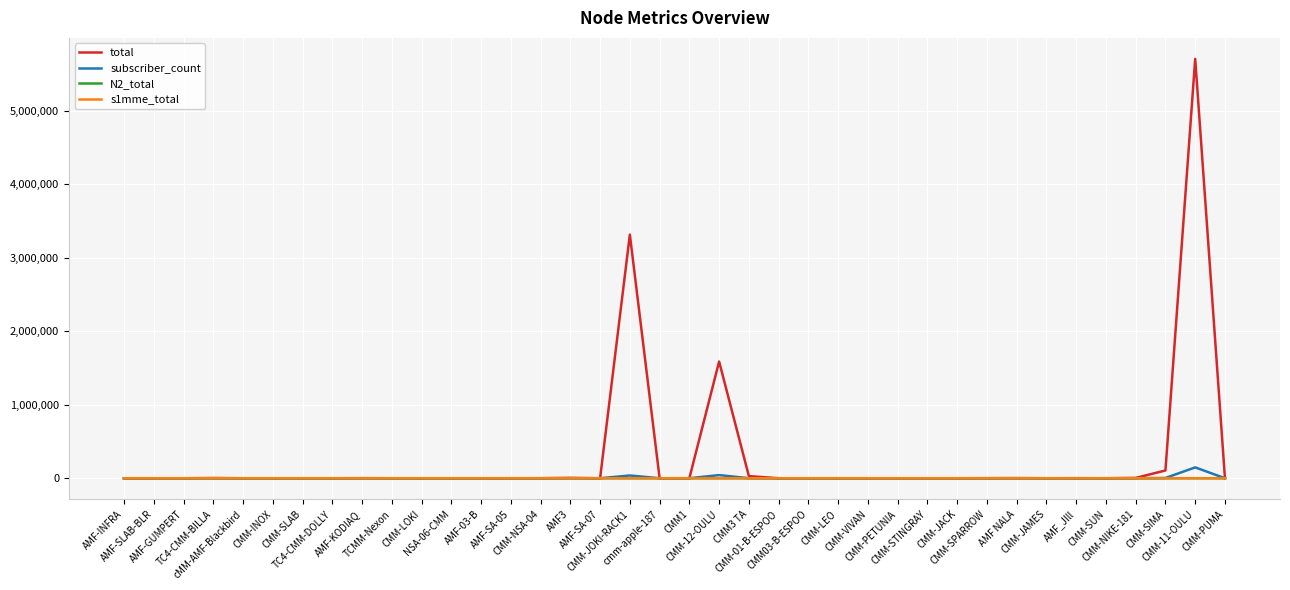

What is the maximum value shown in the chart?

5703175